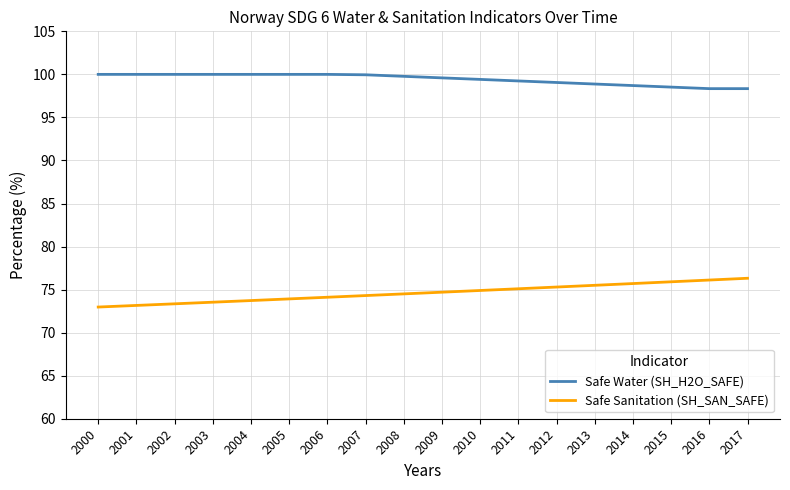

List the series in order of their peak value, highest first.

Safe Water (SH_H2O_SAFE), Safe Sanitation (SH_SAN_SAFE)